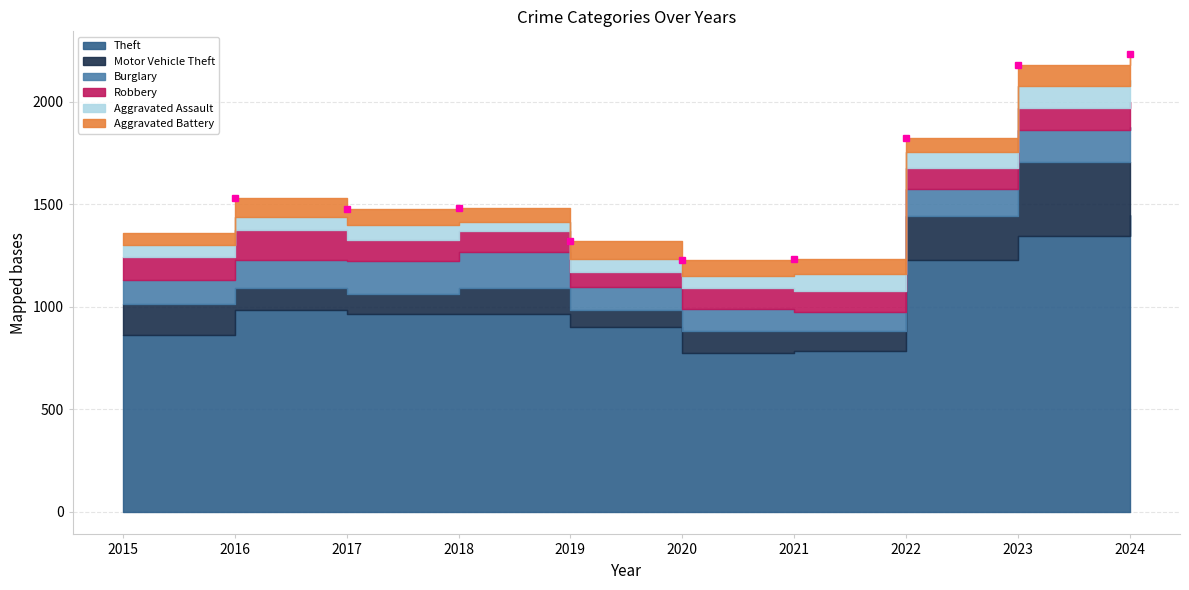

True or false: Burglary has a value of 161 at 2017.

True